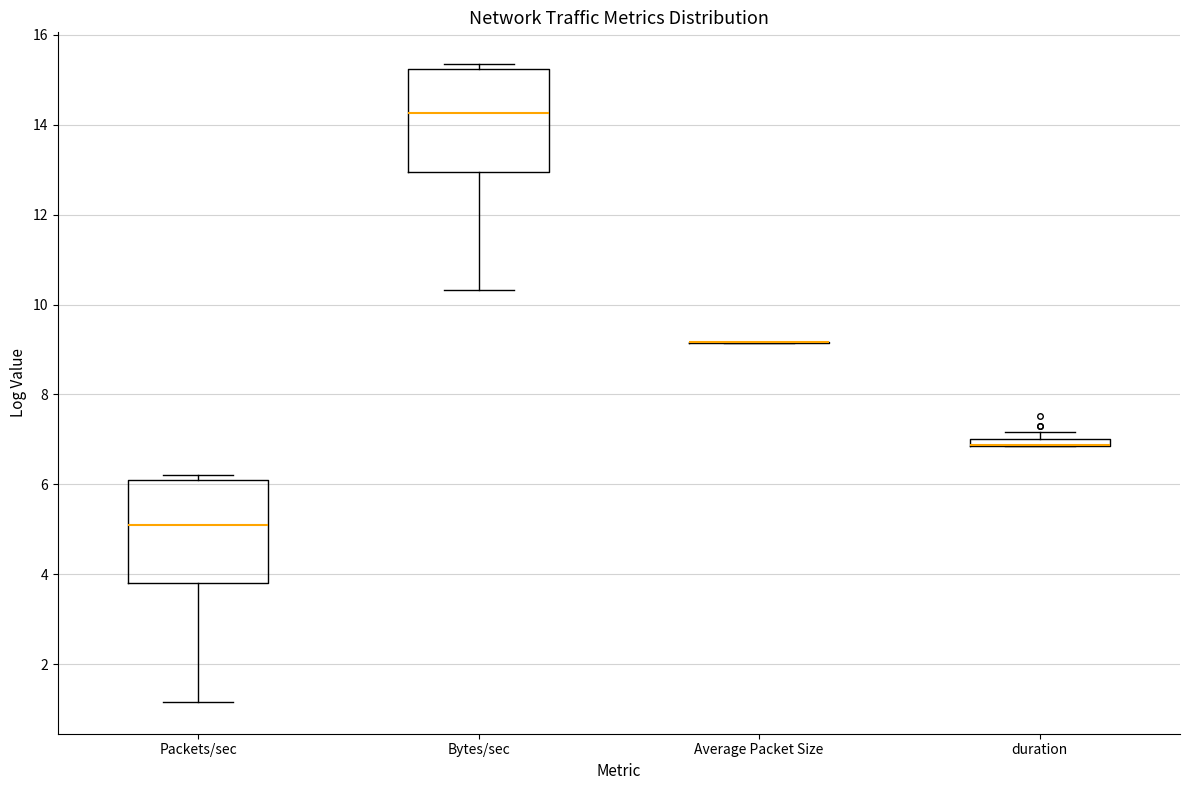

Where does the median line of the box for Bytes/sec sit on the y-axis? The values are not printed on the chart, so give them approximately, as read against the axis.

14.2